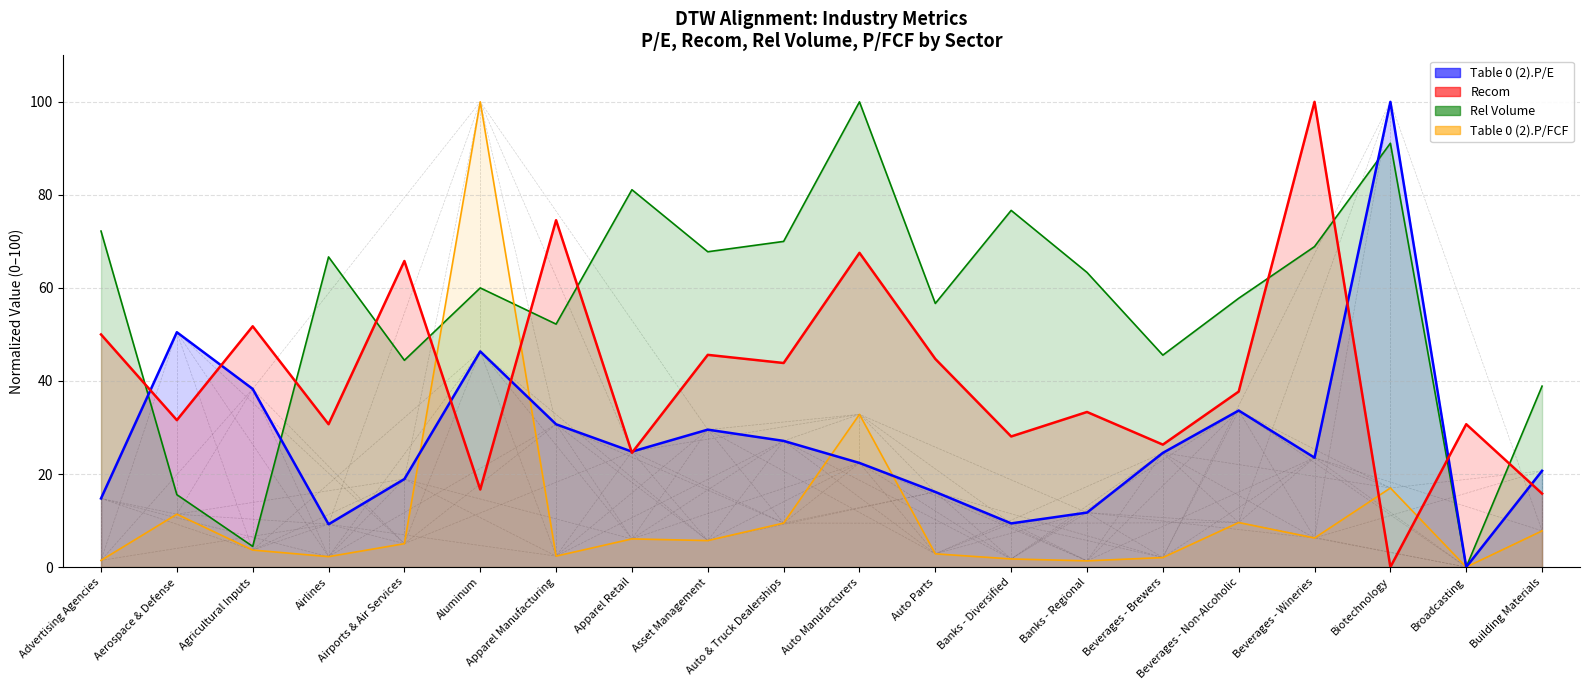

What is the difference between the maximum and minimum values in the Table 0 (2).P/FCF series?

100.0